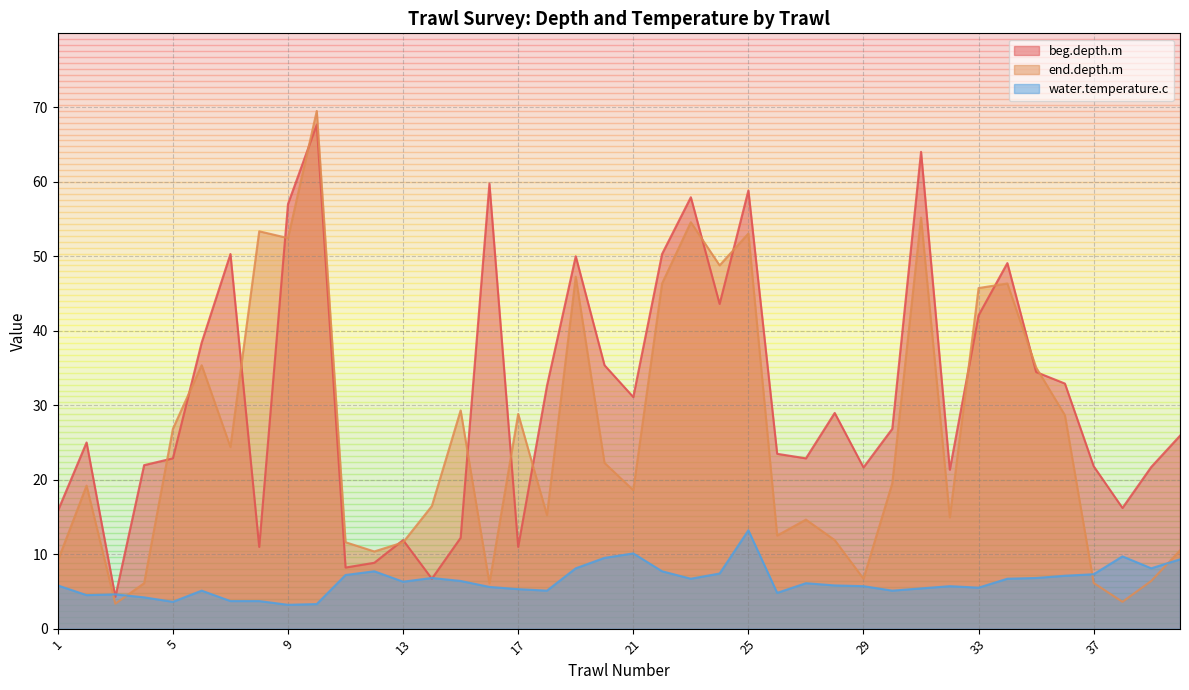

The beg.depth.m series shows 50.3 at 22. True or false?

True